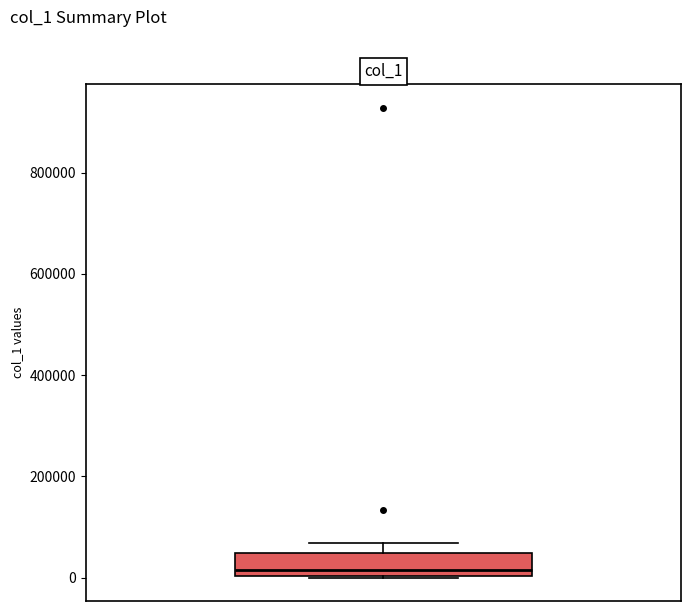

Where does the upper whisker of the box end on the y-axis? The values are not printed on the chart, so give them approximately, as read against the axis.

60000